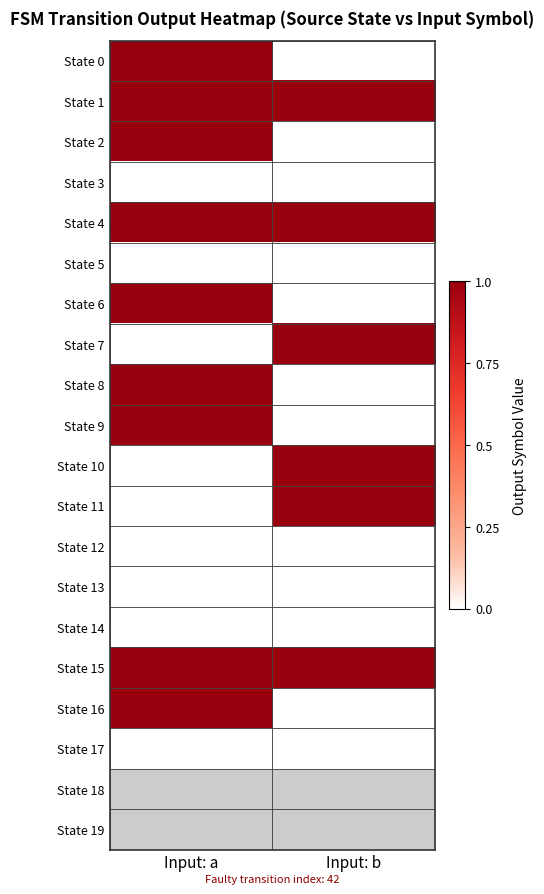

The value of State 10 at Input: b is 0.5. True or false?

False